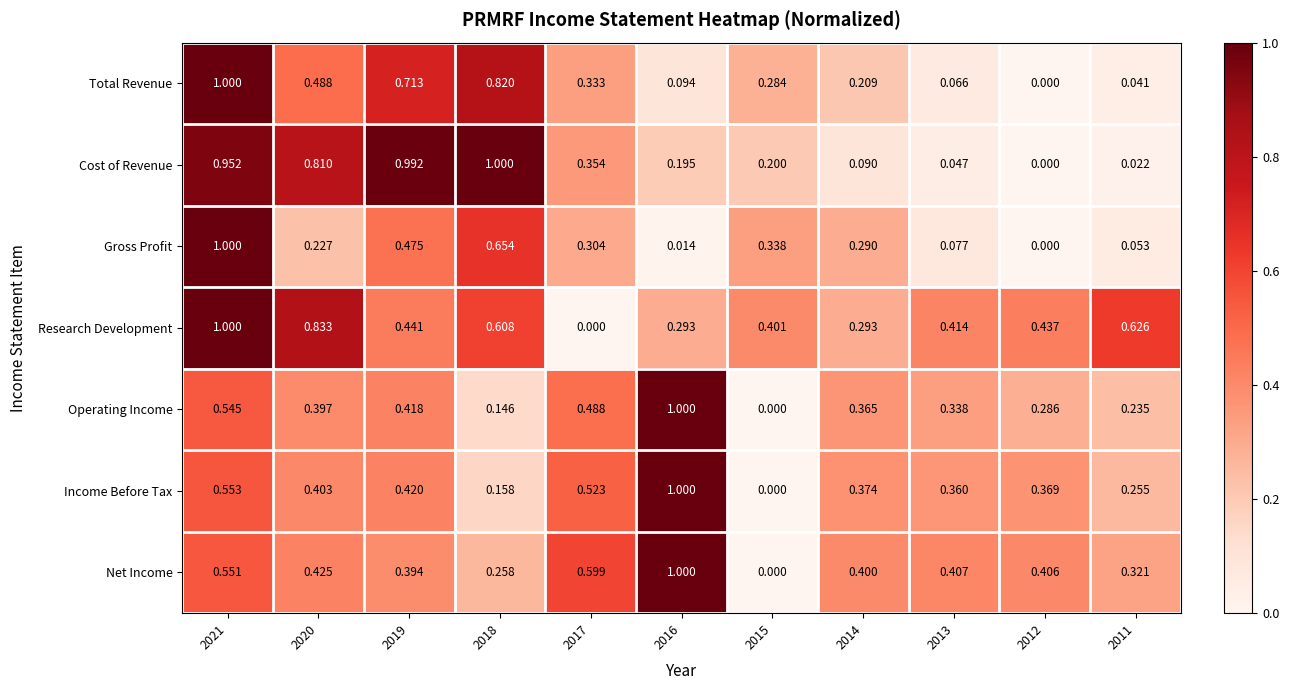

At 2017, list the series in order from largest to smallest.

Net Income, Income Before Tax, Operating Income, Cost of Revenue, Total Revenue, Gross Profit, Research Development